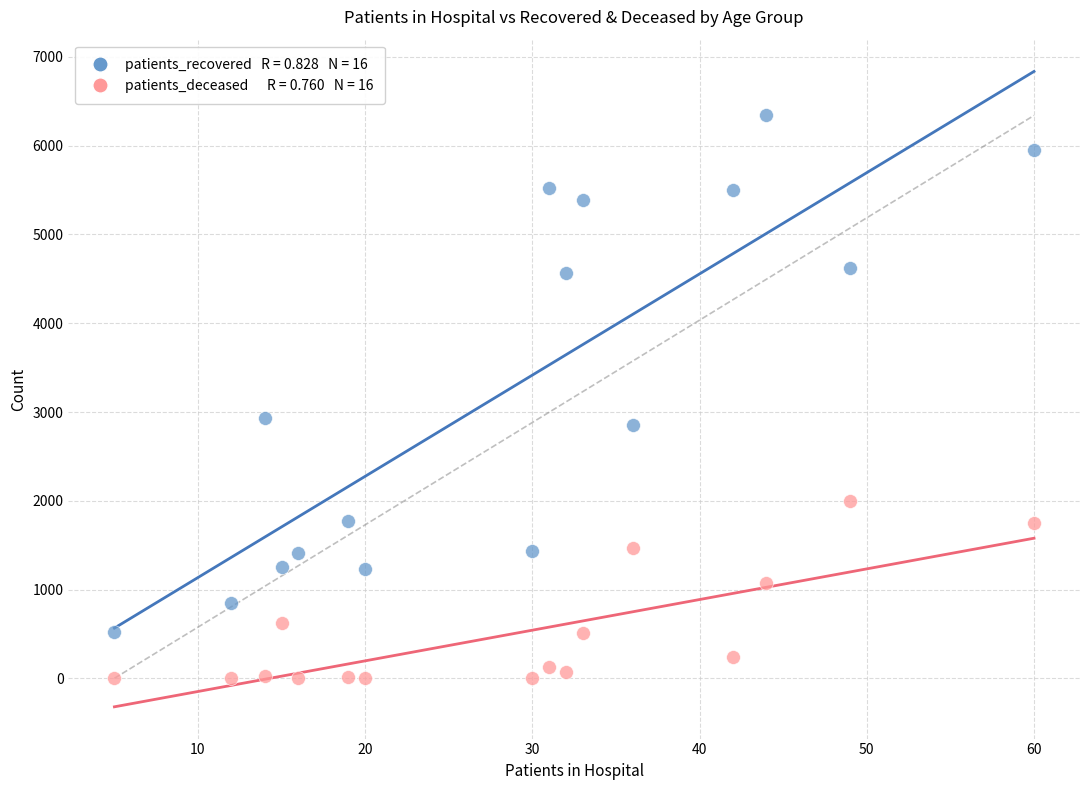

Across all data points, what is the range of X values (max minus min)?

55